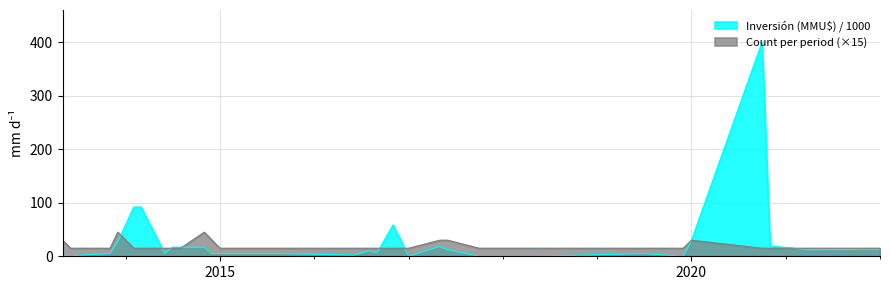

What is the maximum value for Inversión (MMU$) / 1000?

400.0